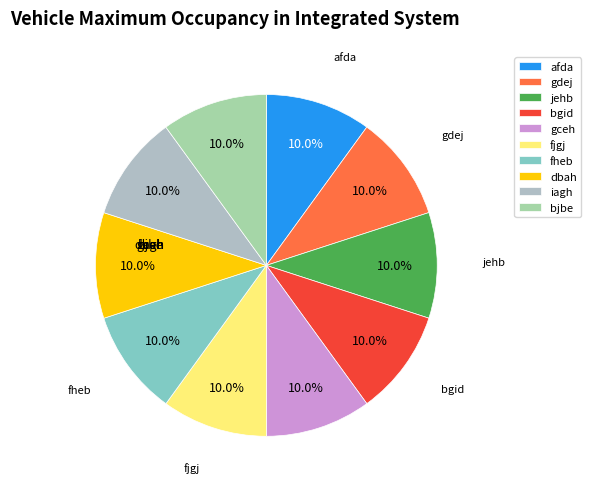

True or false: gdej accounts for 10% of the total.

True